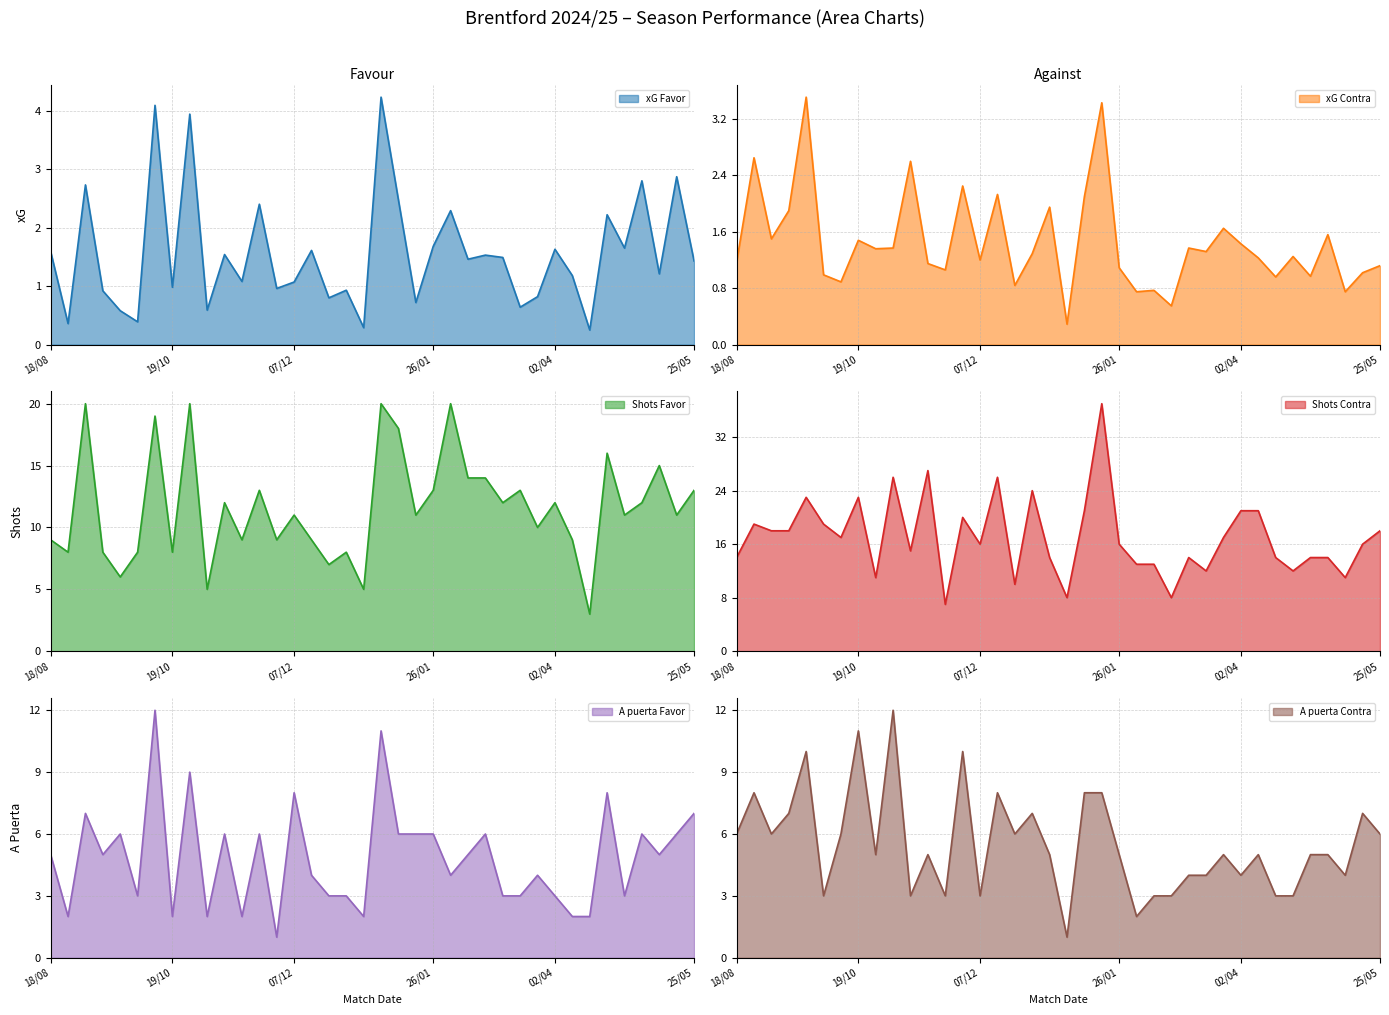

Reading right to left, what are all the values shown in this chart?

xG Favor: 25/05=1.4	18/05=2.9	10/05=1.2	04/05=2.8	01/05=1.6	19/04=2.2	12/04=0.2	06/04=1.2	02/04=1.6	15/03=0.8	08/03=0.6	26/02=1.5	21/02=1.5	15/02=1.5	02/02=2.3	26/01=1.7	18/01=0.7	14/01=2.5	04/01=4.2	01/01=0.3	27/12=0.9	21/12=0.8	15/12=1.6	07/12=1.1	04/12=1.0	30/11=2.4	23/11=1.1	09/11=1.5	04/11=0.6	26/10=3.9	19/10=1.0	05/10=4.1	28/09=0.4	21/09=0.6	14/09=0.9	31/08=2.7	25/08=0.4	18/08=1.6
xG Contra: 25/05=1.1	18/05=1.0	10/05=0.8	04/05=1.6	01/05=1.0	19/04=1.2	12/04=1.0	06/04=1.2	02/04=1.4	15/03=1.6	08/03=1.3	26/02=1.4	21/02=0.6	15/02=0.8	02/02=0.8	26/01=1.1	18/01=3.4	14/01=2.1	04/01=0.3	01/01=1.9	27/12=1.3	21/12=0.8	15/12=2.1	07/12=1.2	04/12=2.2	30/11=1.1	23/11=1.1	09/11=2.6	04/11=1.4	26/10=1.4	19/10=1.5	05/10=0.9	28/09=1.0	21/09=3.5	14/09=1.9	31/08=1.5	25/08=2.6	18/08=1.2
Shots Favor: 25/05=13.0	18/05=11.0	10/05=15.0	04/05=12.0	01/05=11.0	19/04=16.0	12/04=3.0	06/04=9.0	02/04=12.0	15/03=10.0	08/03=13.0	26/02=12.0	21/02=14.0	15/02=14.0	02/02=20.0	26/01=13.0	18/01=11.0	14/01=18.0	04/01=20.0	01/01=5.0	27/12=8.0	21/12=7.0	15/12=9.0	07/12=11.0	04/12=9.0	30/11=13.0	23/11=9.0	09/11=12.0	04/11=5.0	26/10=20.0	19/10=8.0	05/10=19.0	28/09=8.0	21/09=6.0	14/09=8.0	31/08=20.0	25/08=8.0	18/08=9.0
Shots Contra: 25/05=18.0	18/05=16.0	10/05=11.0	04/05=14.0	01/05=14.0	19/04=12.0	12/04=14.0	06/04=21.0	02/04=21.0	15/03=17.0	08/03=12.0	26/02=14.0	21/02=8.0	15/02=13.0	02/02=13.0	26/01=16.0	18/01=37.0	14/01=21.0	04/01=8.0	01/01=14.0	27/12=24.0	21/12=10.0	15/12=26.0	07/12=16.0	04/12=20.0	30/11=7.0	23/11=27.0	09/11=15.0	04/11=26.0	26/10=11.0	19/10=23.0	05/10=17.0	28/09=19.0	21/09=23.0	14/09=18.0	31/08=18.0	25/08=19.0	18/08=14.0
A puerta Favor: 25/05=7.0	18/05=6.0	10/05=5.0	04/05=6.0	01/05=3.0	19/04=8.0	12/04=2.0	06/04=2.0	02/04=3.0	15/03=4.0	08/03=3.0	26/02=3.0	21/02=6.0	15/02=5.0	02/02=4.0	26/01=6.0	18/01=6.0	14/01=6.0	04/01=11.0	01/01=2.0	27/12=3.0	21/12=3.0	15/12=4.0	07/12=8.0	04/12=1.0	30/11=6.0	23/11=2.0	09/11=6.0	04/11=2.0	26/10=9.0	19/10=2.0	05/10=12.0	28/09=3.0	21/09=6.0	14/09=5.0	31/08=7.0	25/08=2.0	18/08=5.0
A puerta Contra: 25/05=6.0	18/05=7.0	10/05=4.0	04/05=5.0	01/05=5.0	19/04=3.0	12/04=3.0	06/04=5.0	02/04=4.0	15/03=5.0	08/03=4.0	26/02=4.0	21/02=3.0	15/02=3.0	02/02=2.0	26/01=5.0	18/01=8.0	14/01=8.0	04/01=1.0	01/01=5.0	27/12=7.0	21/12=6.0	15/12=8.0	07/12=3.0	04/12=10.0	30/11=3.0	23/11=5.0	09/11=3.0	04/11=12.0	26/10=5.0	19/10=11.0	05/10=6.0	28/09=3.0	21/09=10.0	14/09=7.0	31/08=6.0	25/08=8.0	18/08=6.0